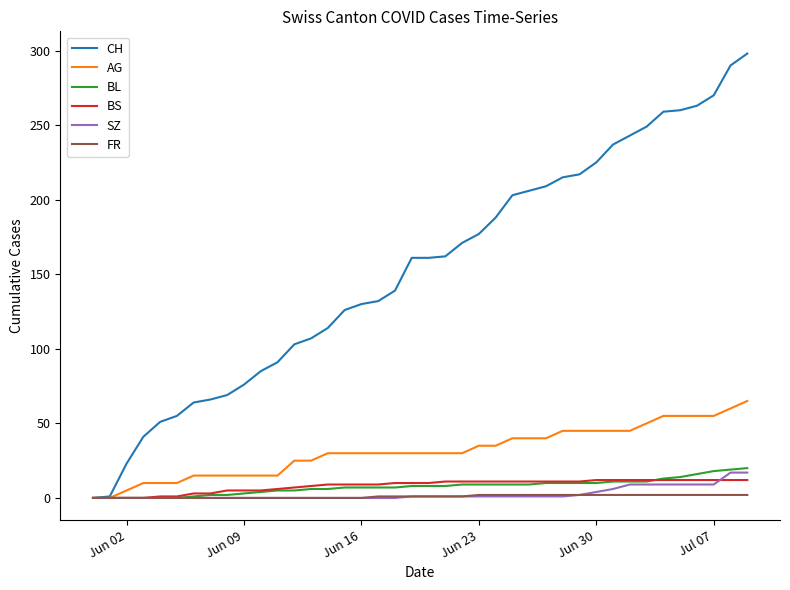

Which series has the largest total across all categories?

CH